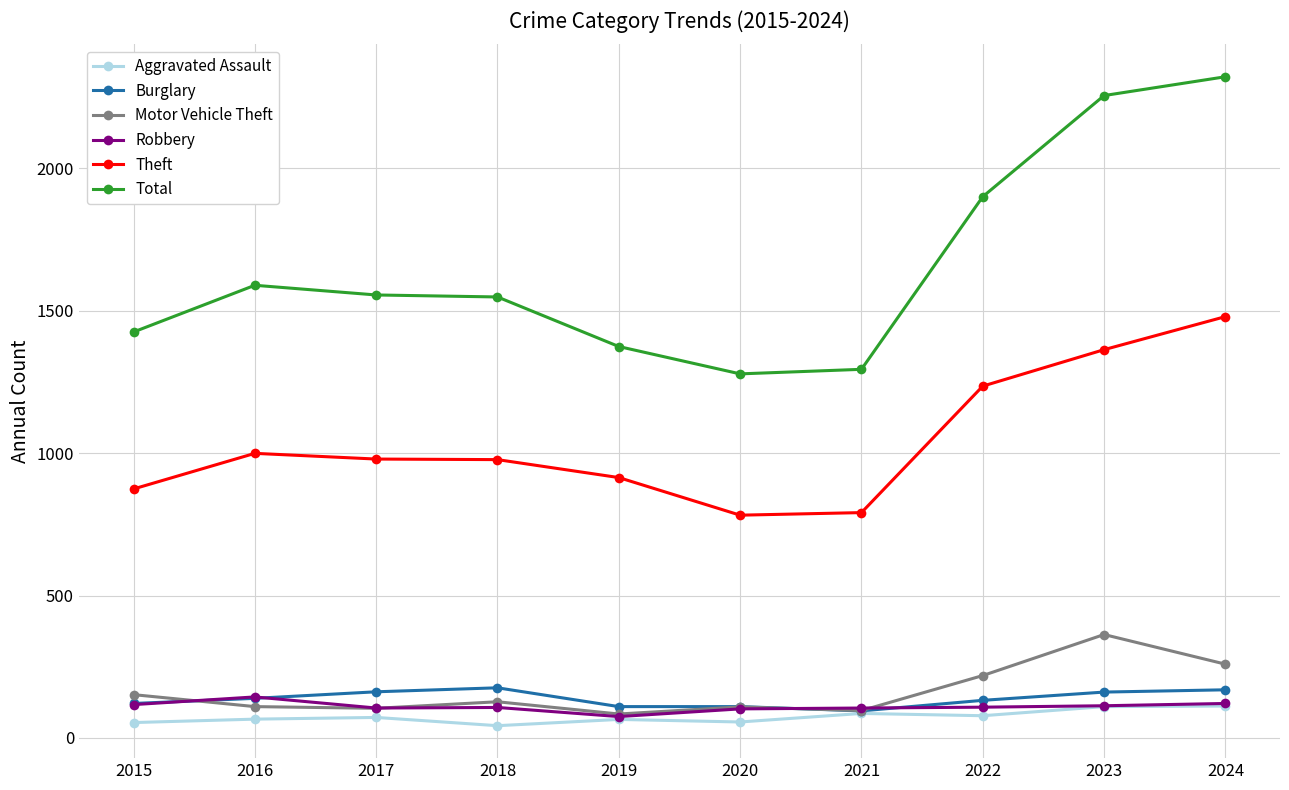

What is the lowest value of the Total series?

1278